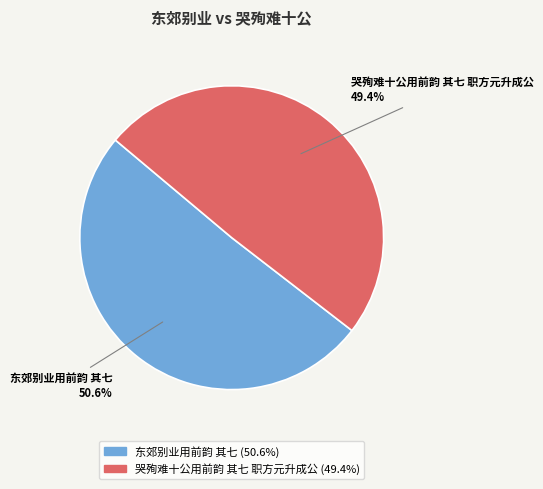

What portion of the pie excludes 哭殉难十公用前韵 其七 职方元升成公?

50.6%